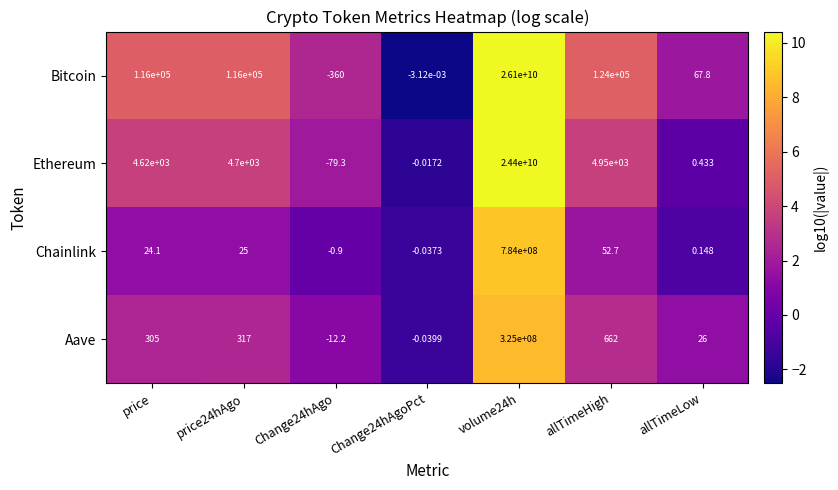

Which series has the largest total across all categories?

Bitcoin